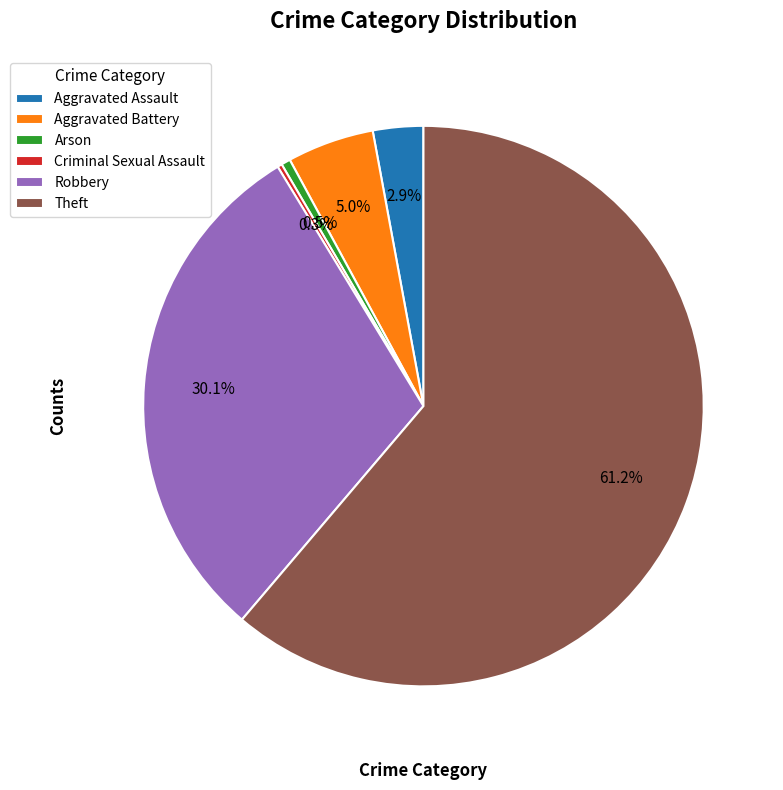

Is it true that Robbery is 23% of the pie?

False